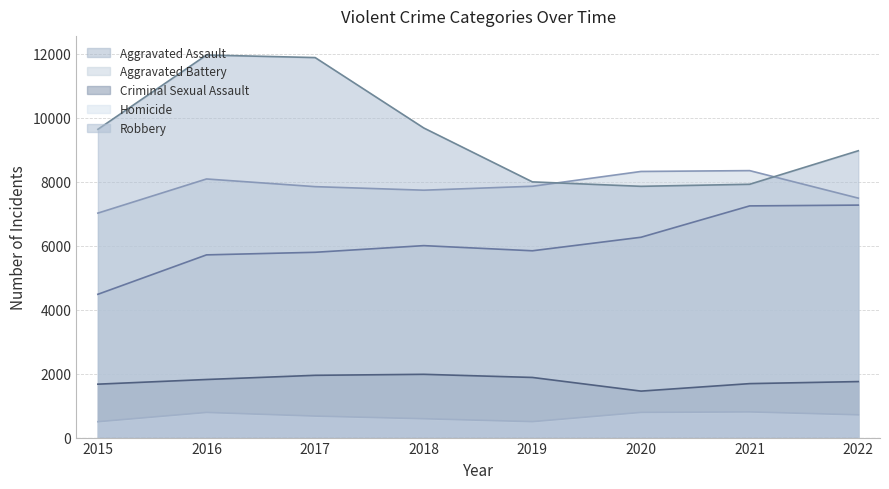

How many data points in Aggravated Assault are less than 6001?

4